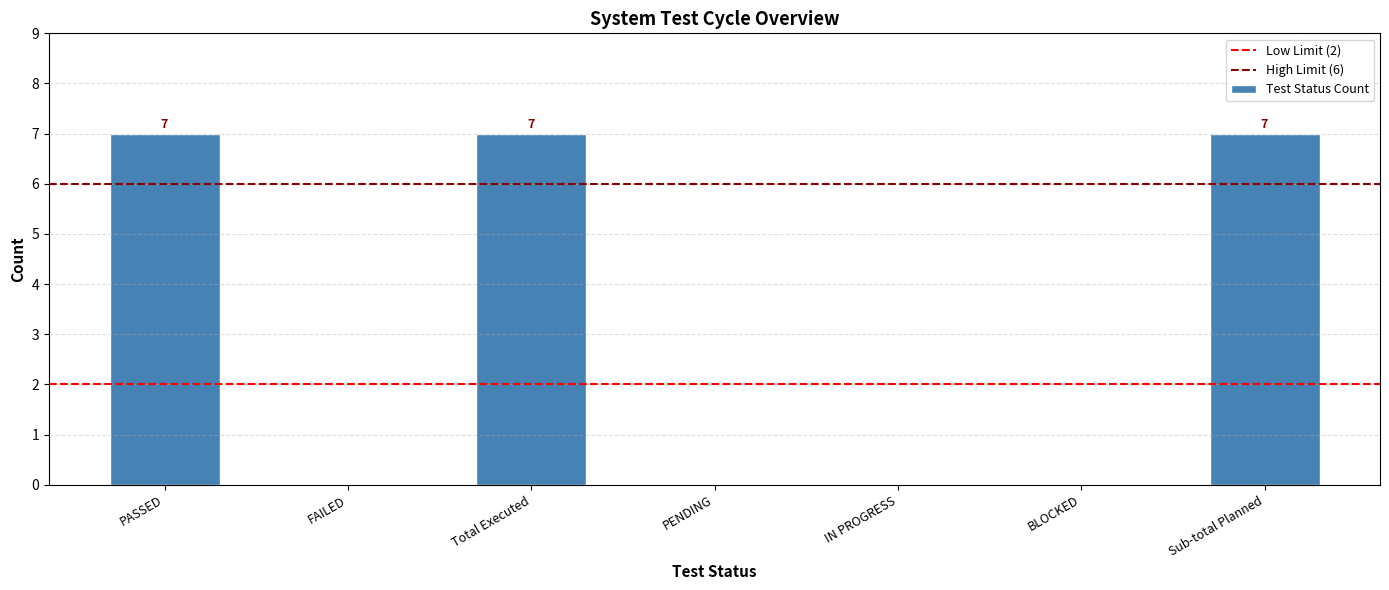

Reading right to left, extract all data points from this chart.

7	0	0	0	7	0	7